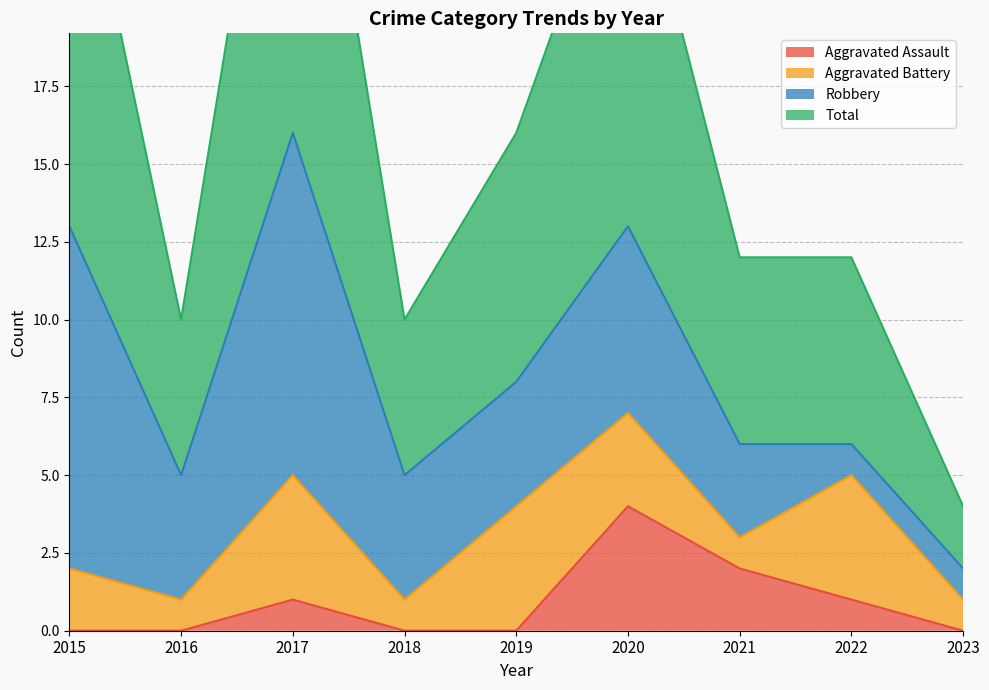

What is the value of the Total point at the 4th from the left?

10